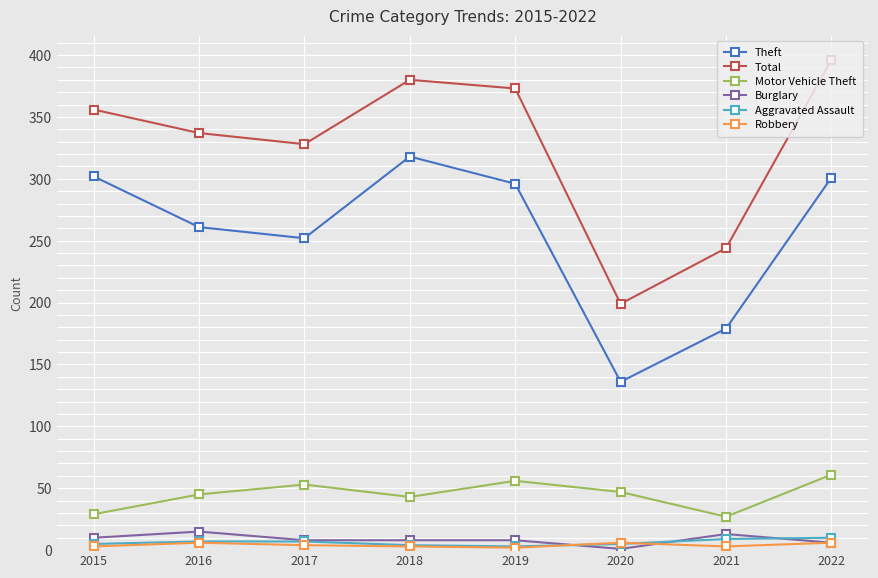

List the labels in order of Total value, largest first.

2022, 2018, 2019, 2015, 2016, 2017, 2021, 2020